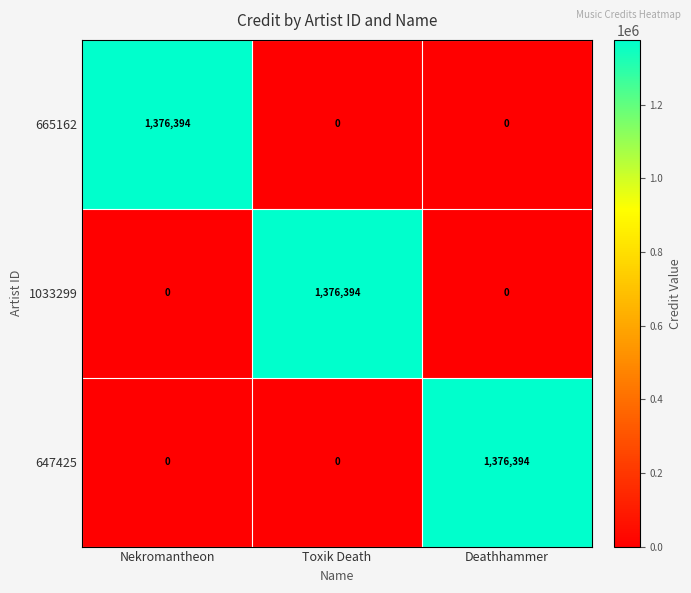

What is the sum of all 665162 values?

1376394